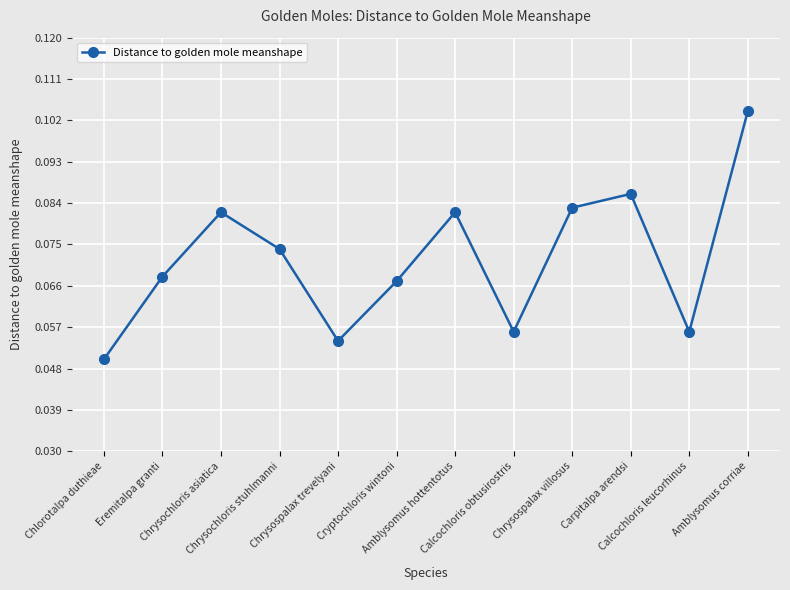

How many values are between 0 and 1?

12